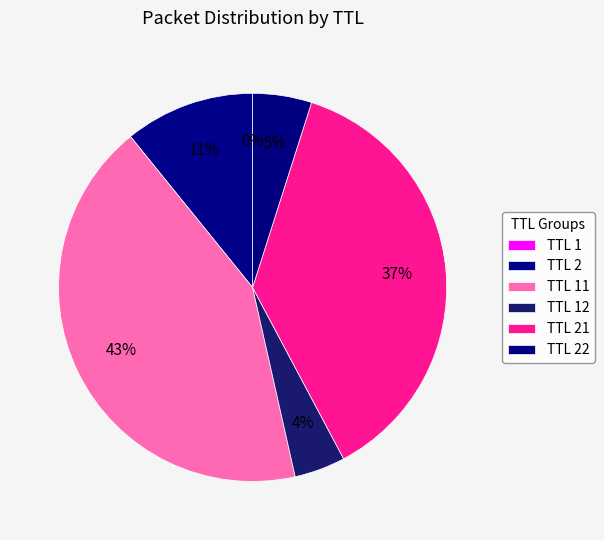

Count the number of slices in the pie.

6